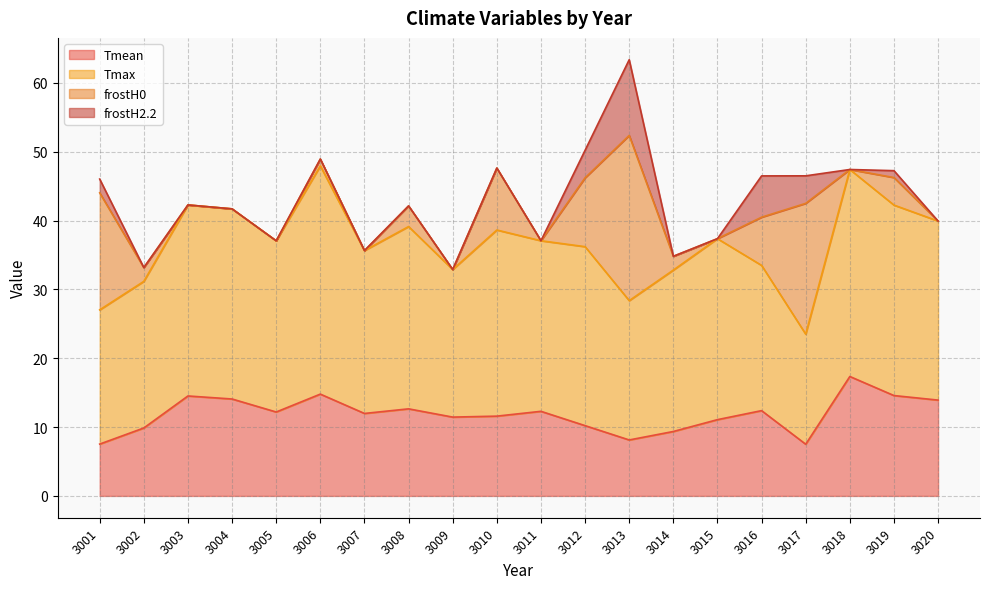

Is the value of frostH0 at 3005 greater than the value of Tmean at 3016?

No